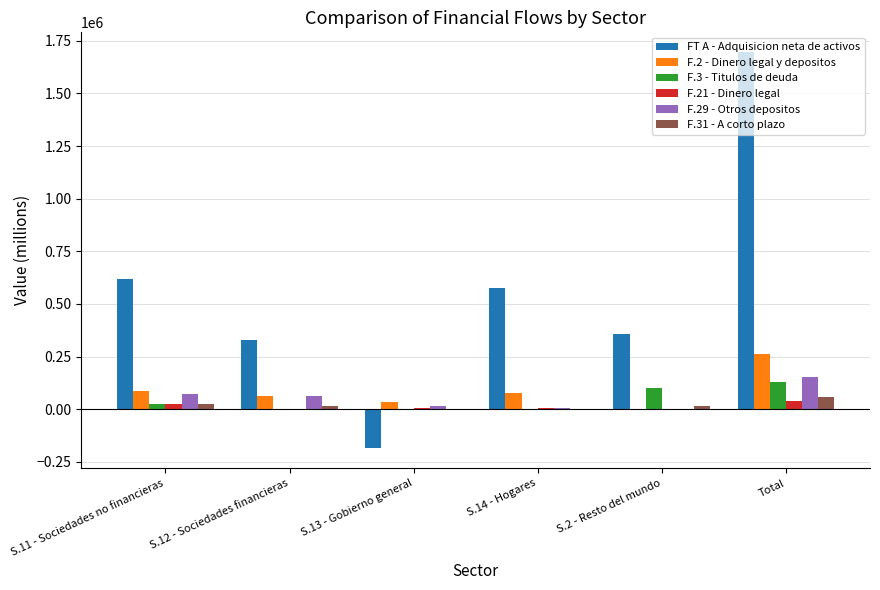

The FT A - Adquisicion neta de activos series shows 1695871.1 at Total. True or false?

True